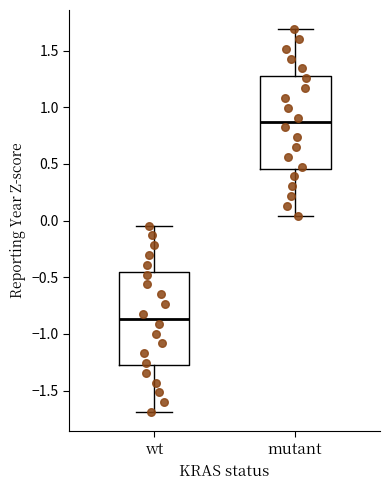

Reading left to right, read every box against the y-axis: the position of its median line, the range the box covers, and the ends of its whiskers. The values are not printed on the chart, so give them approximately, as read against the axis.

wt: median -0.85, box -1.30 to -0.45, whiskers -1.70 to -0.05
mutant: median 0.85, box 0.45 to 1.30, whiskers 0.05 to 1.70